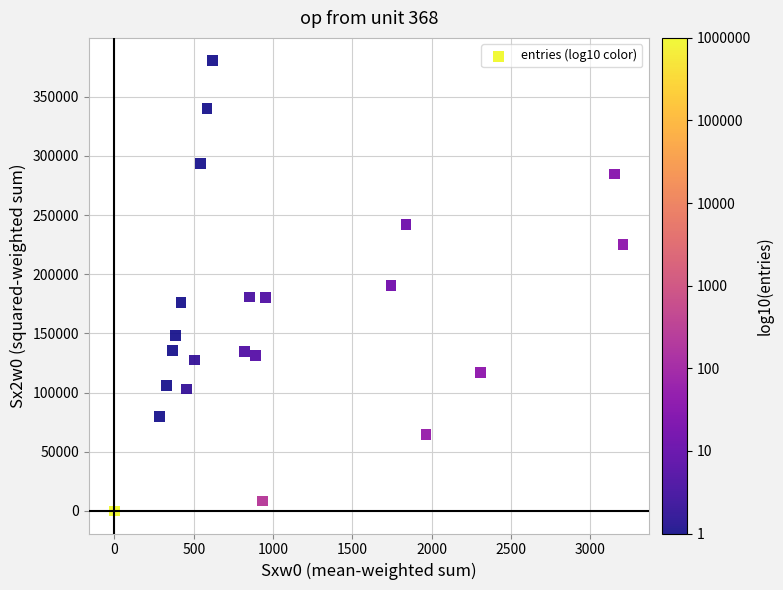

What is the range of X values (max minus min)?

3206